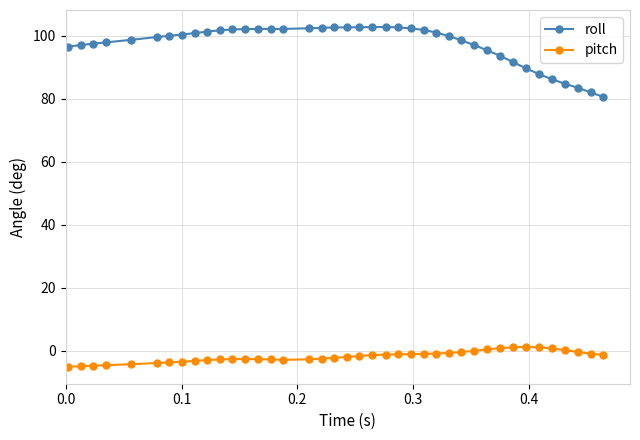

Which series has the largest range (max minus min)?

roll